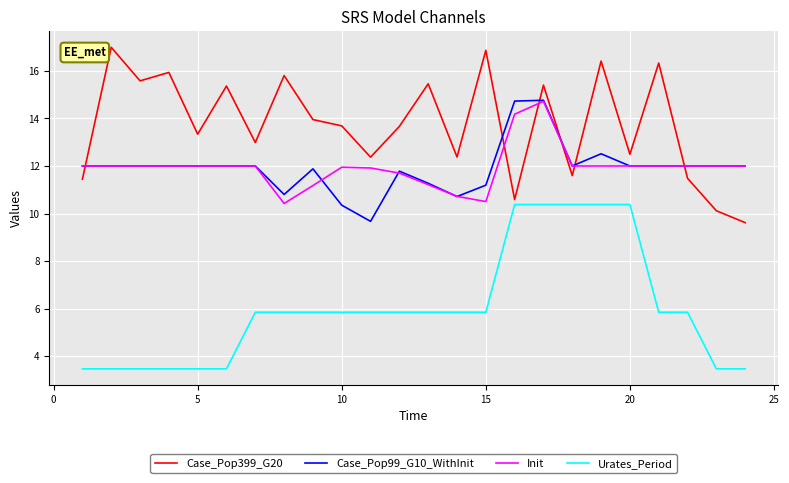

True or false: Urates_Period and Init intersect in this chart.

False